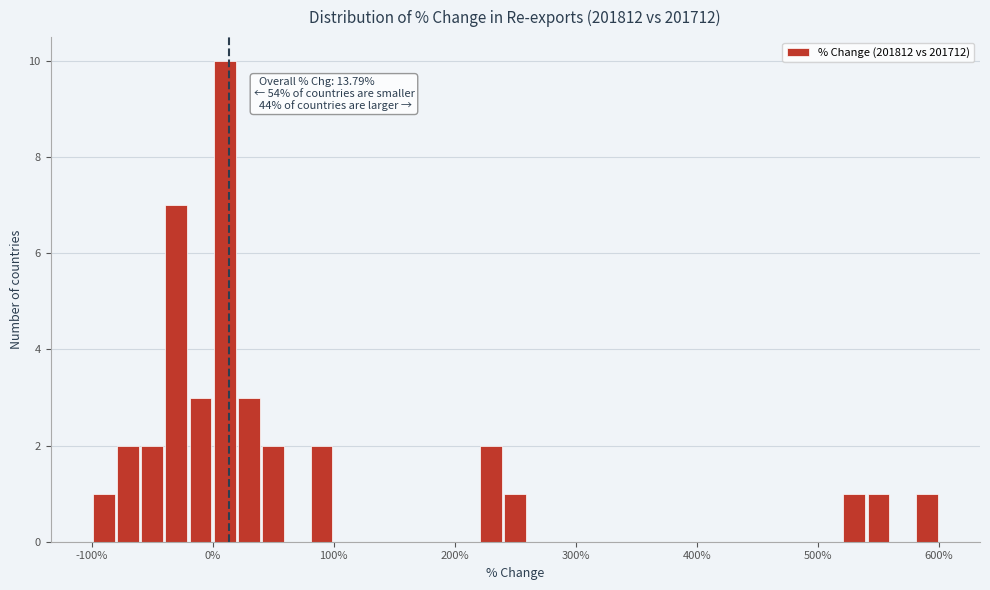

Read against the x-axis, roughly where is the centre of the tallest bar?

10